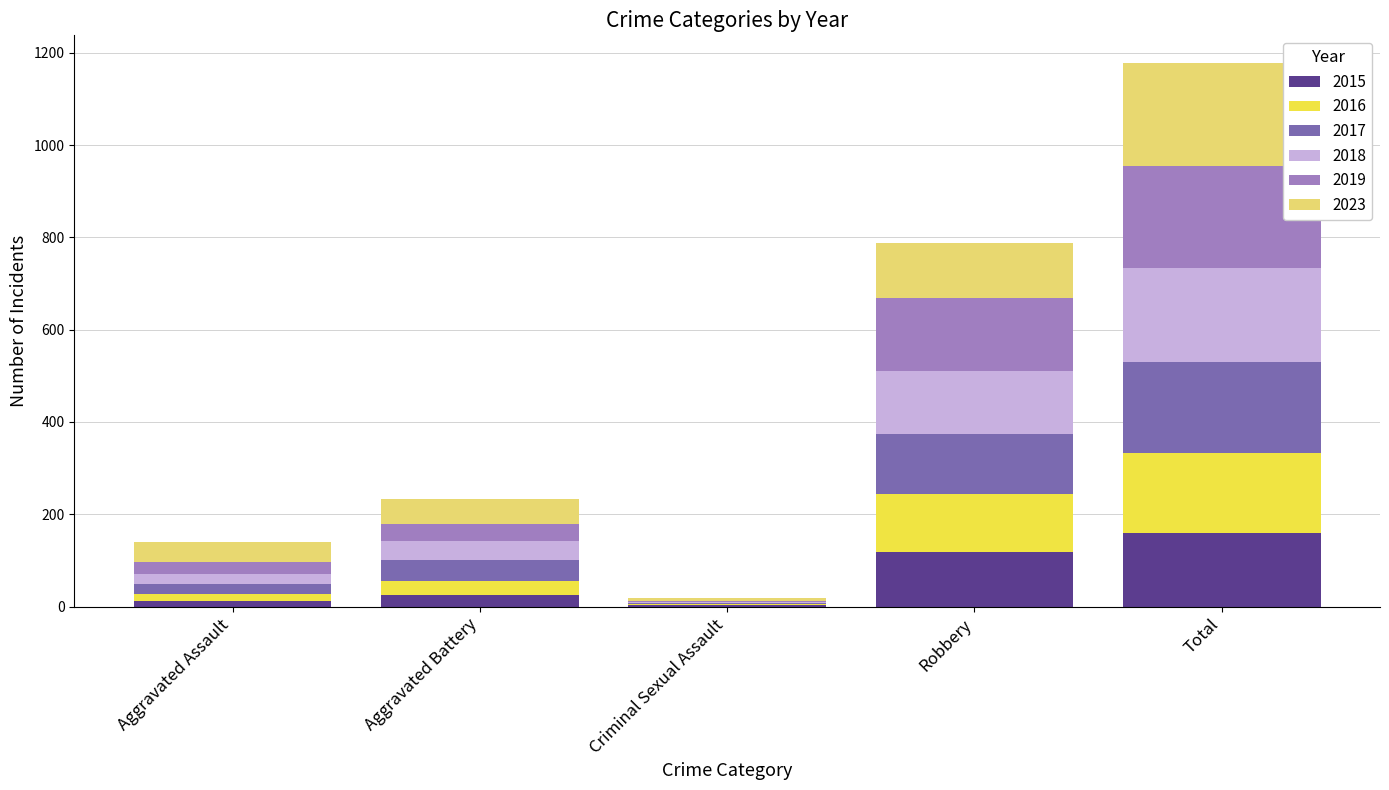

What is the total value across all series at Robbery?

788